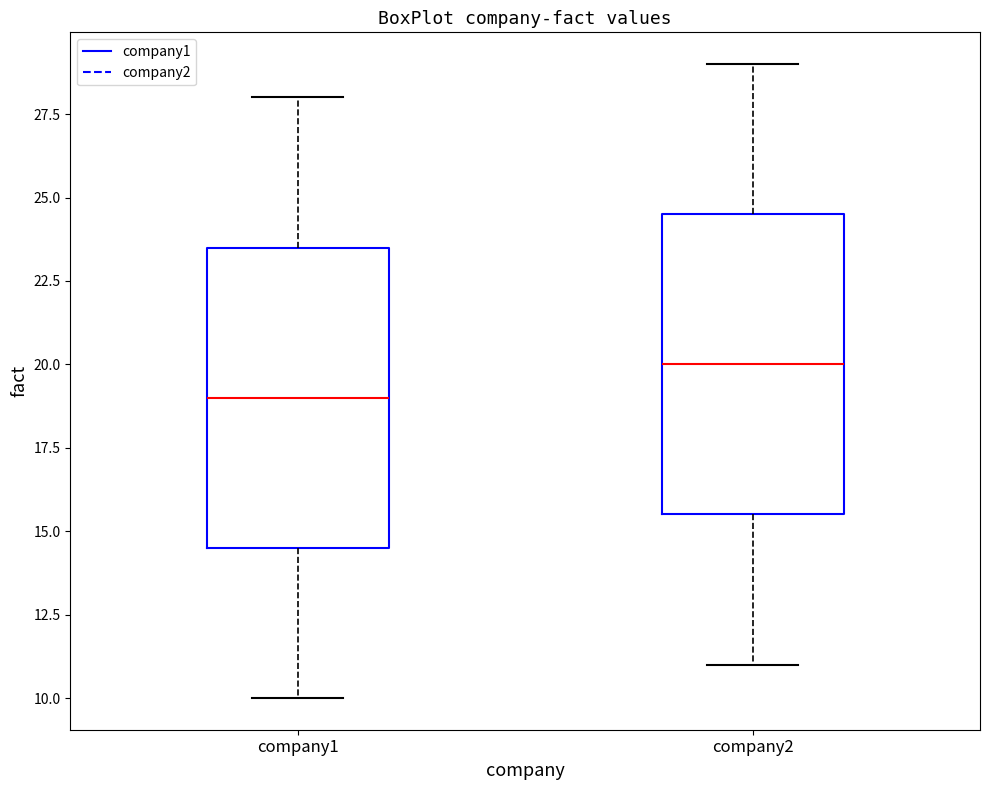

Which box has the highest median line?

company2